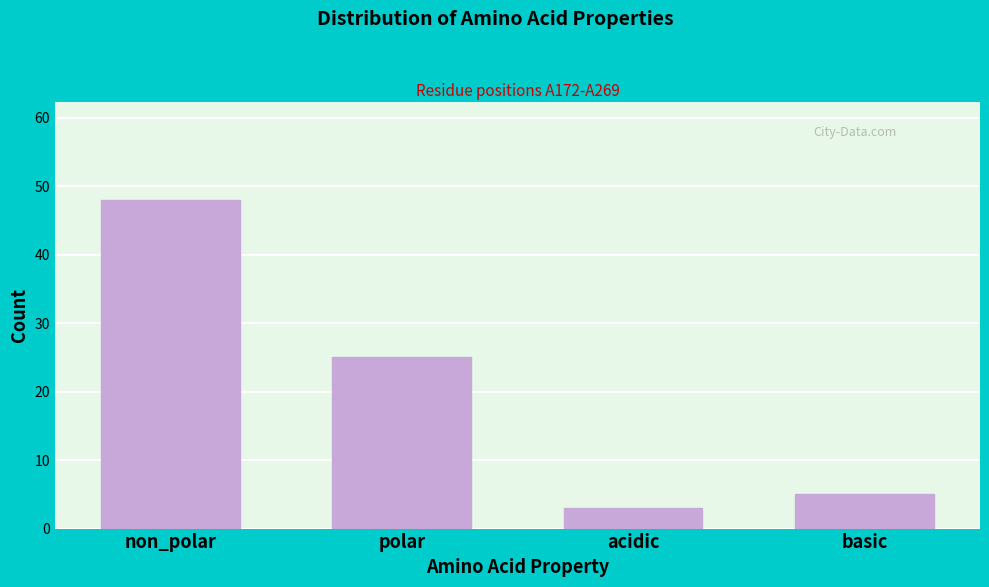

Reading right to left, transcribe all the data shown in this chart.

basic=5	acidic=3	polar=25	non_polar=48